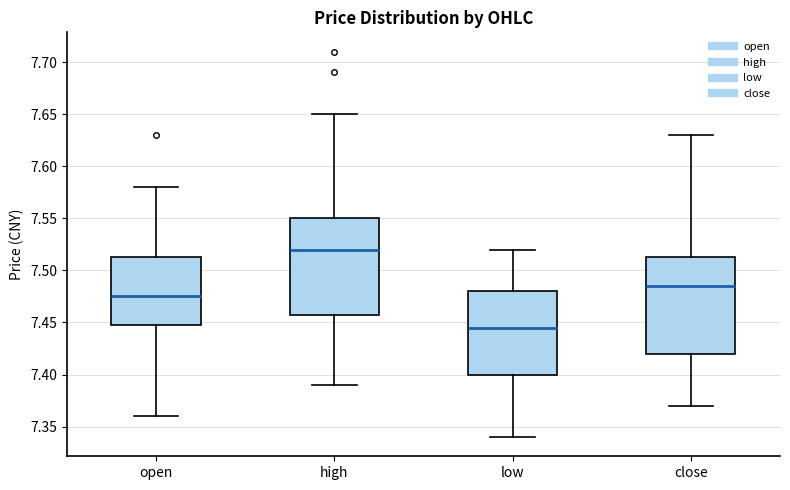

Which box has the lowest median line?

low